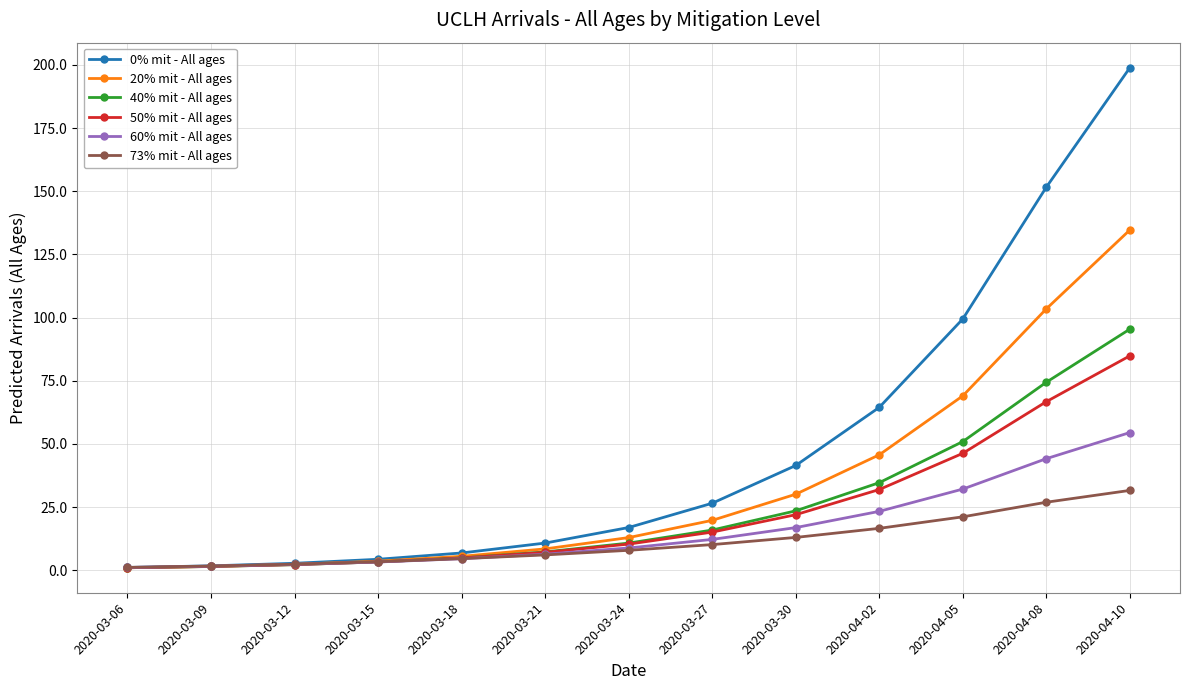

Rank the series by their maximum value, from highest to lowest.

0% mit - All ages, 20% mit - All ages, 40% mit - All ages, 50% mit - All ages, 60% mit - All ages, 73% mit - All ages